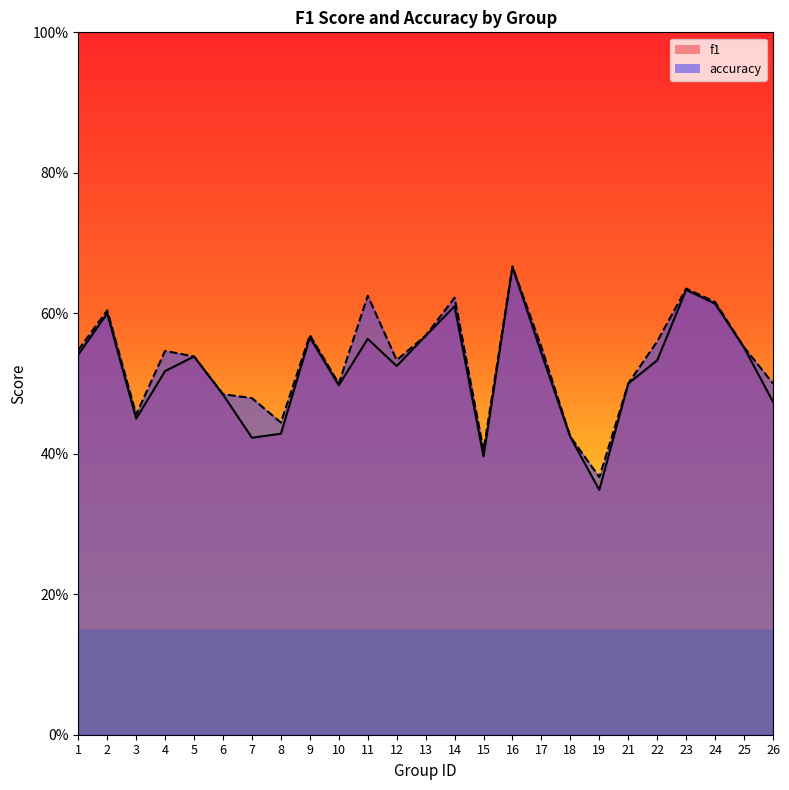

True or false: accuracy and f1 intersect in this chart.

False